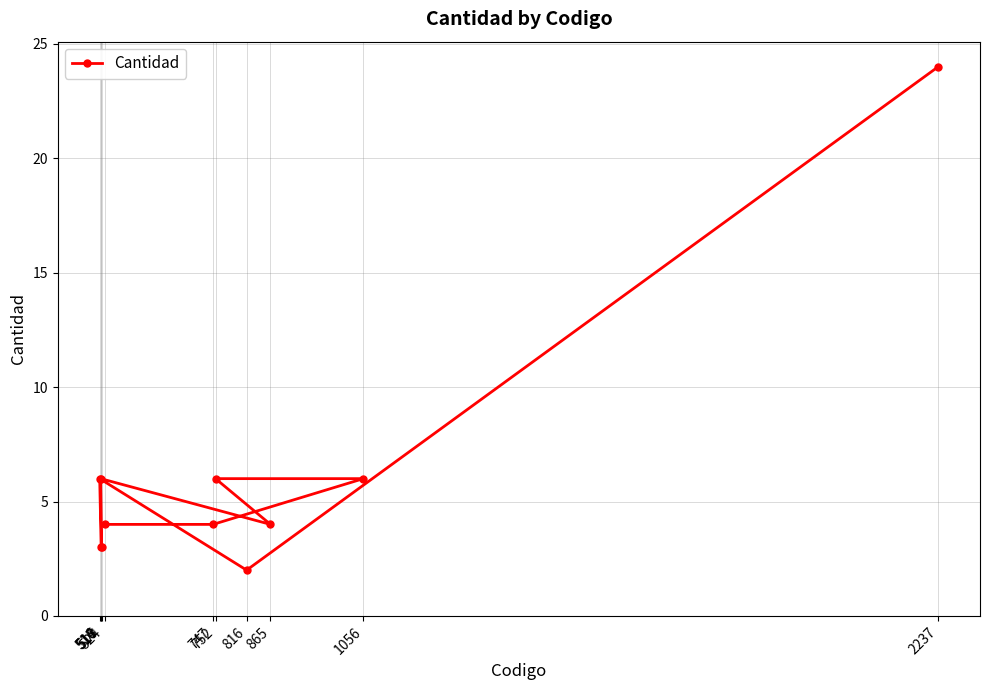

What is the approximate value at 816?

2